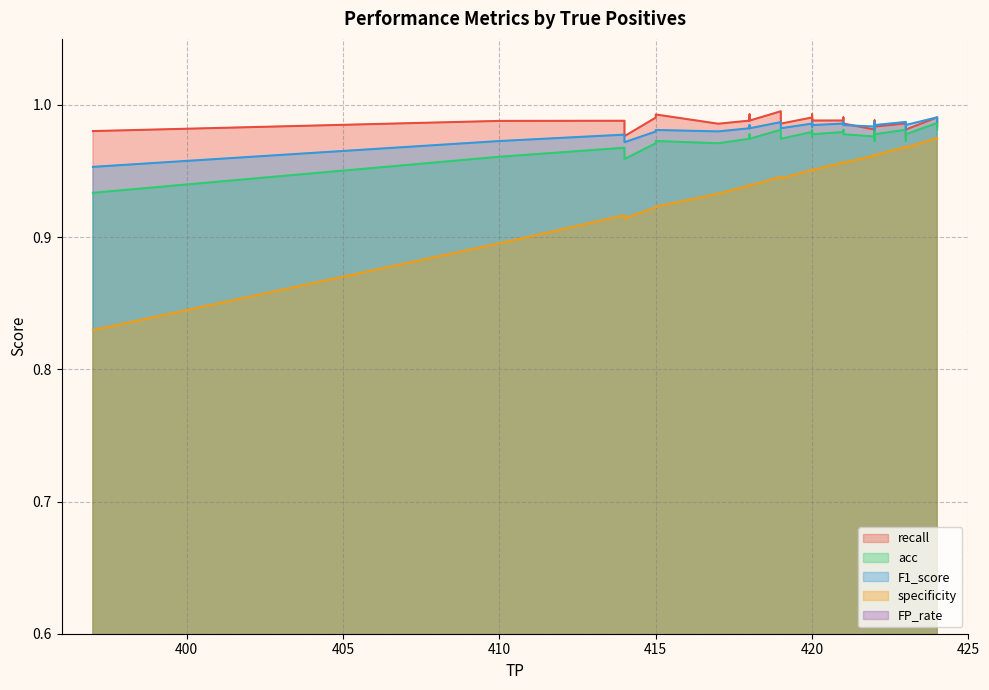

What is the sum of all acc values?

39.0